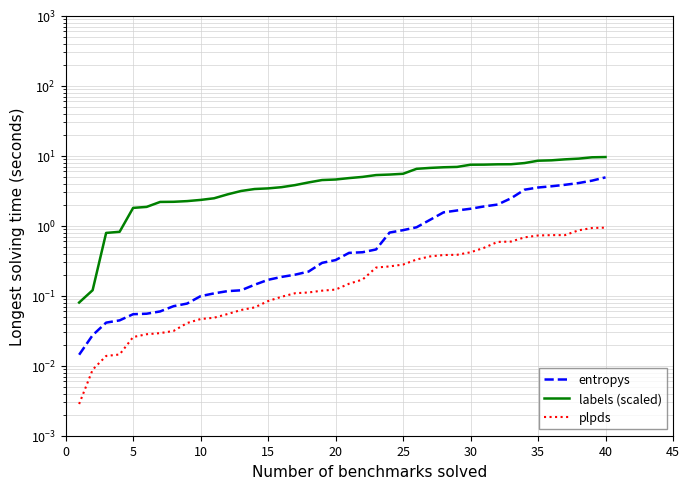

True or false: labels (scaled) has more than 0 points higher than both neighbors.

False